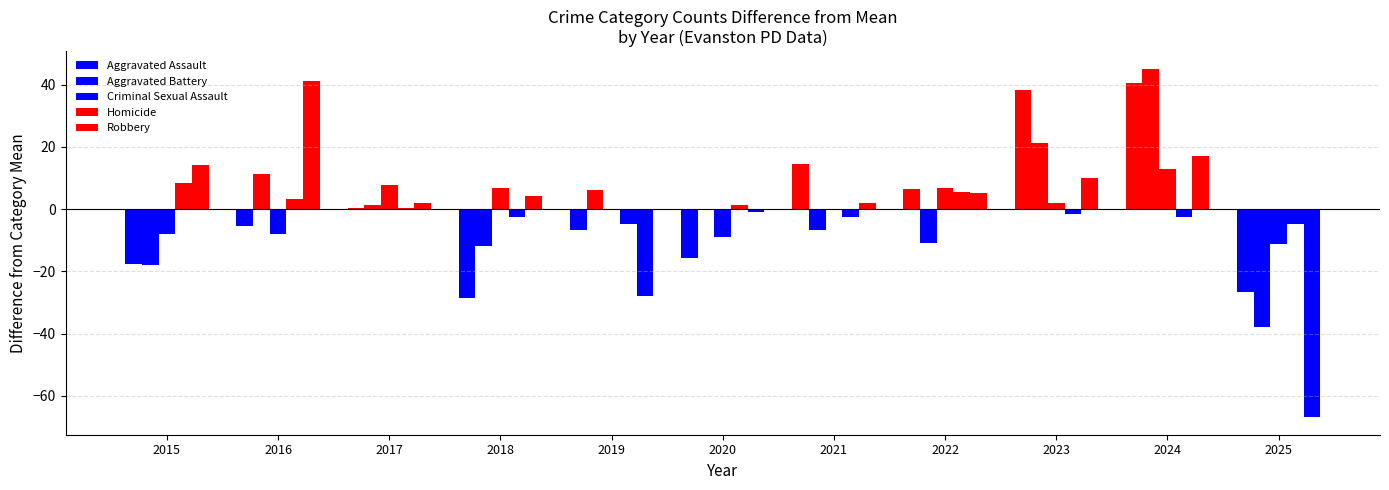

What is the difference between the Aggravated Battery values at 2016 and 2020?

11.0